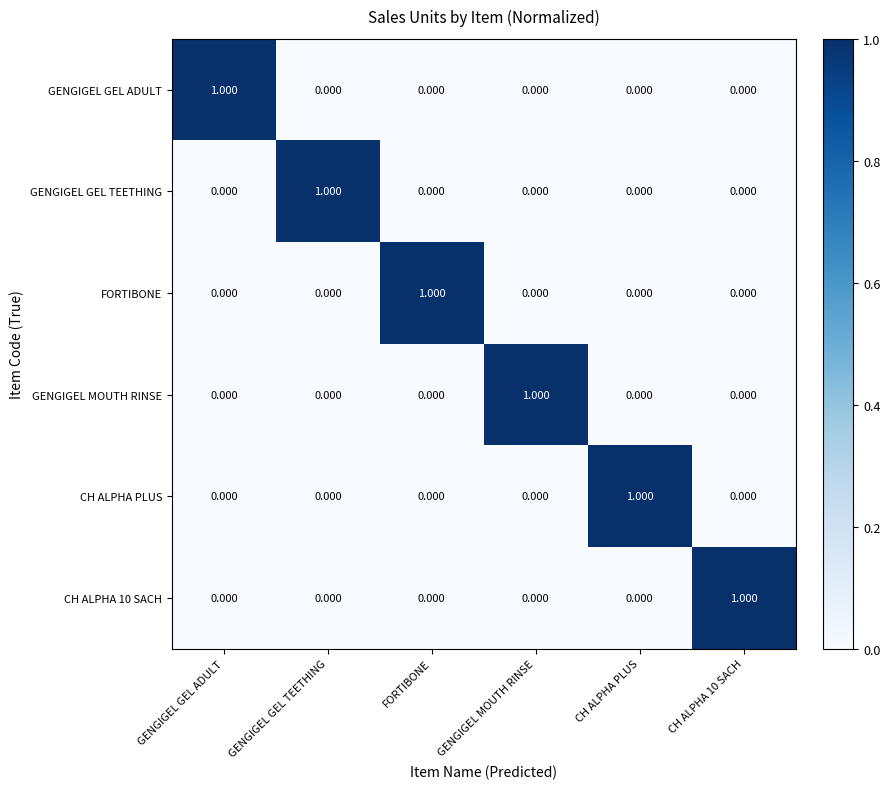

Is the value of CH ALPHA PLUS at GENGIGEL MOUTH RINSE greater than the value of GENGIGEL GEL ADULT at GENGIGEL GEL ADULT?

No